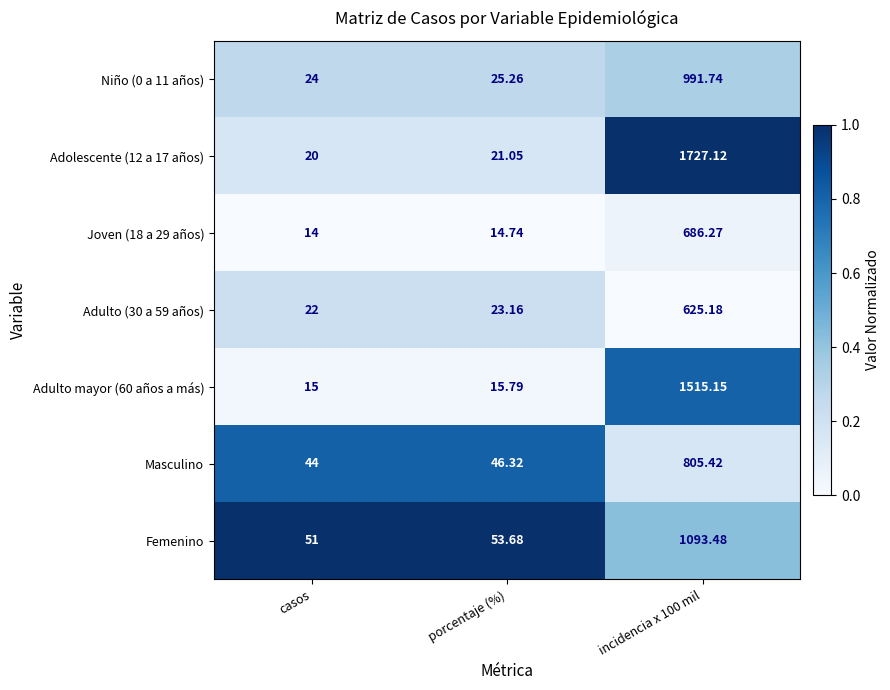

At which category does the chart reach its minimum across all series?

casos